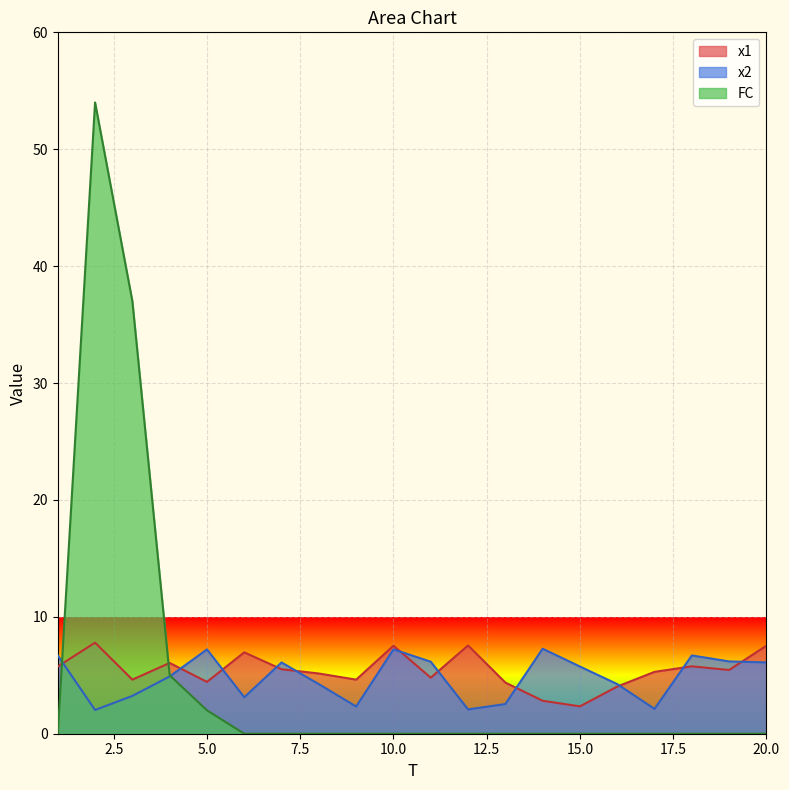

In x1, how many points are higher than both neighbors (excluding endpoints)?

6